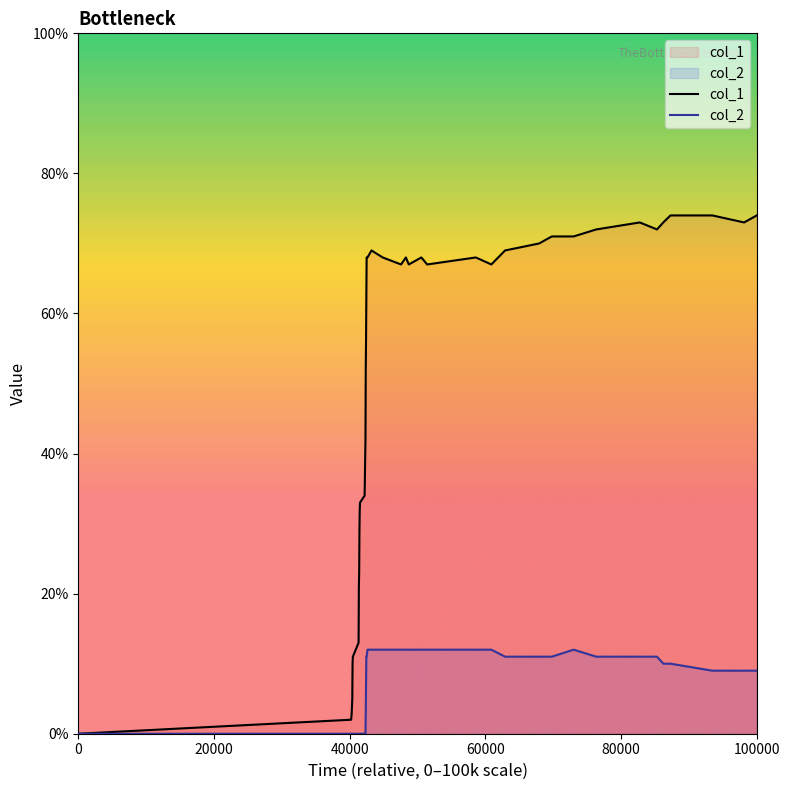

What is the greatest value displayed?

74